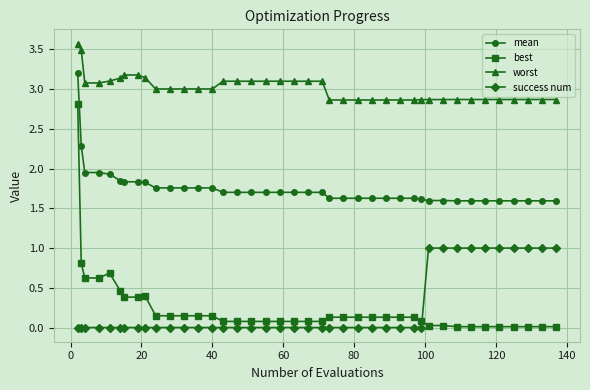

Which series has the largest range (max minus min)?

best